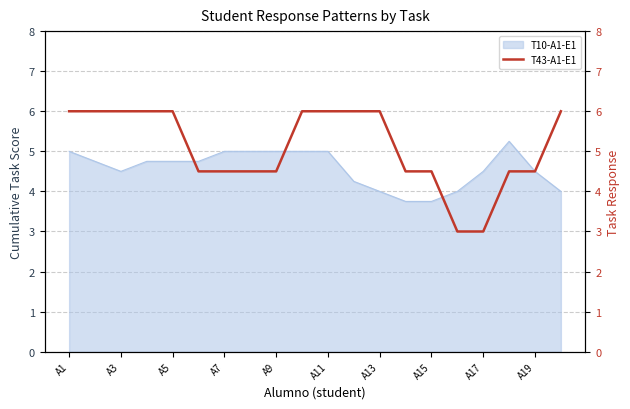

The T10-A1-E1 series shows 7.1 at A5. True or false?

False